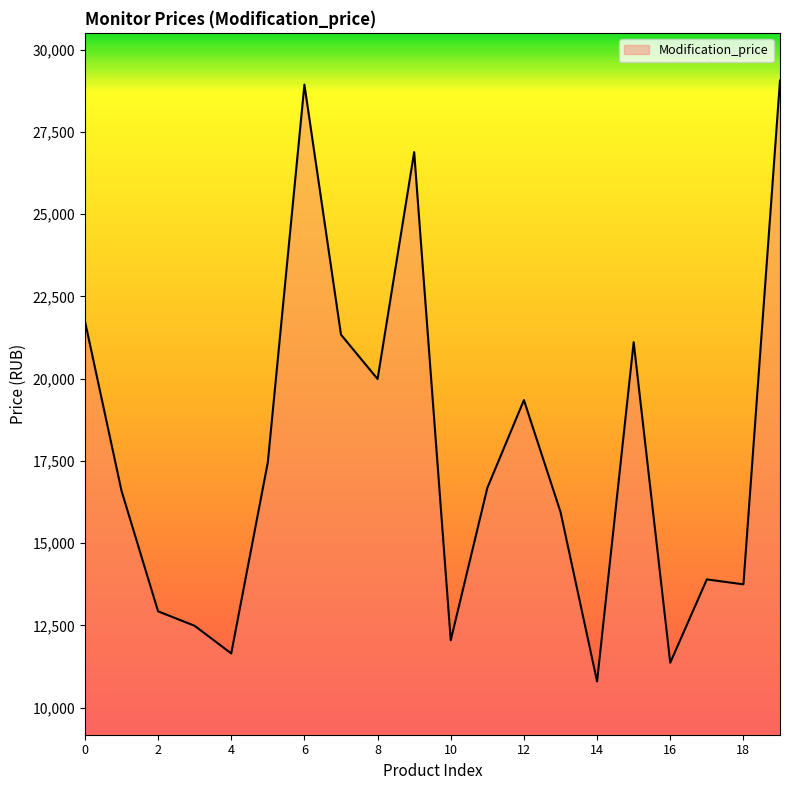

What is the difference between the maximum and second lowest values?

17689